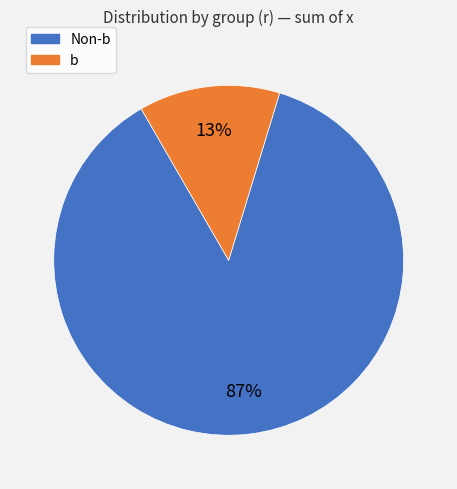

How many slices are in this pie chart?

2